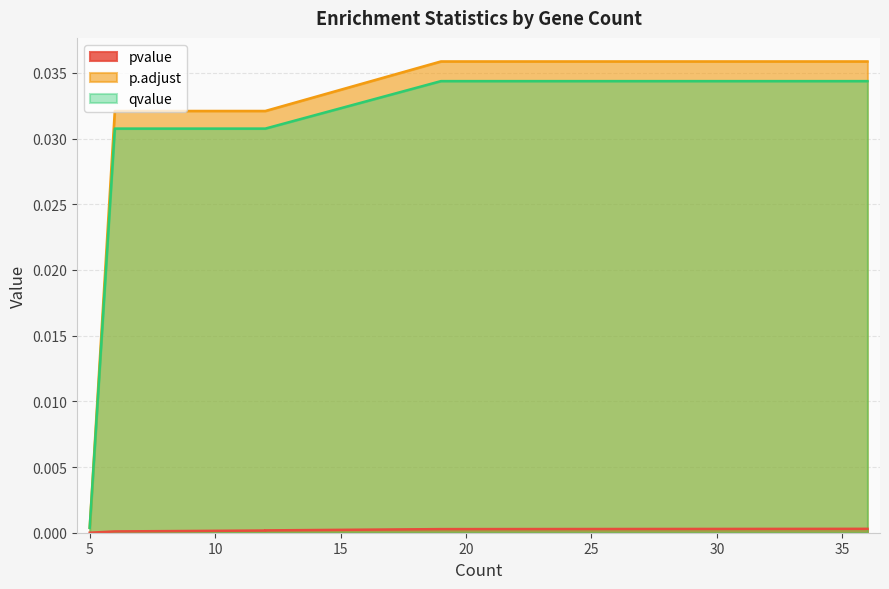

Which category has the lowest value across all series?

5